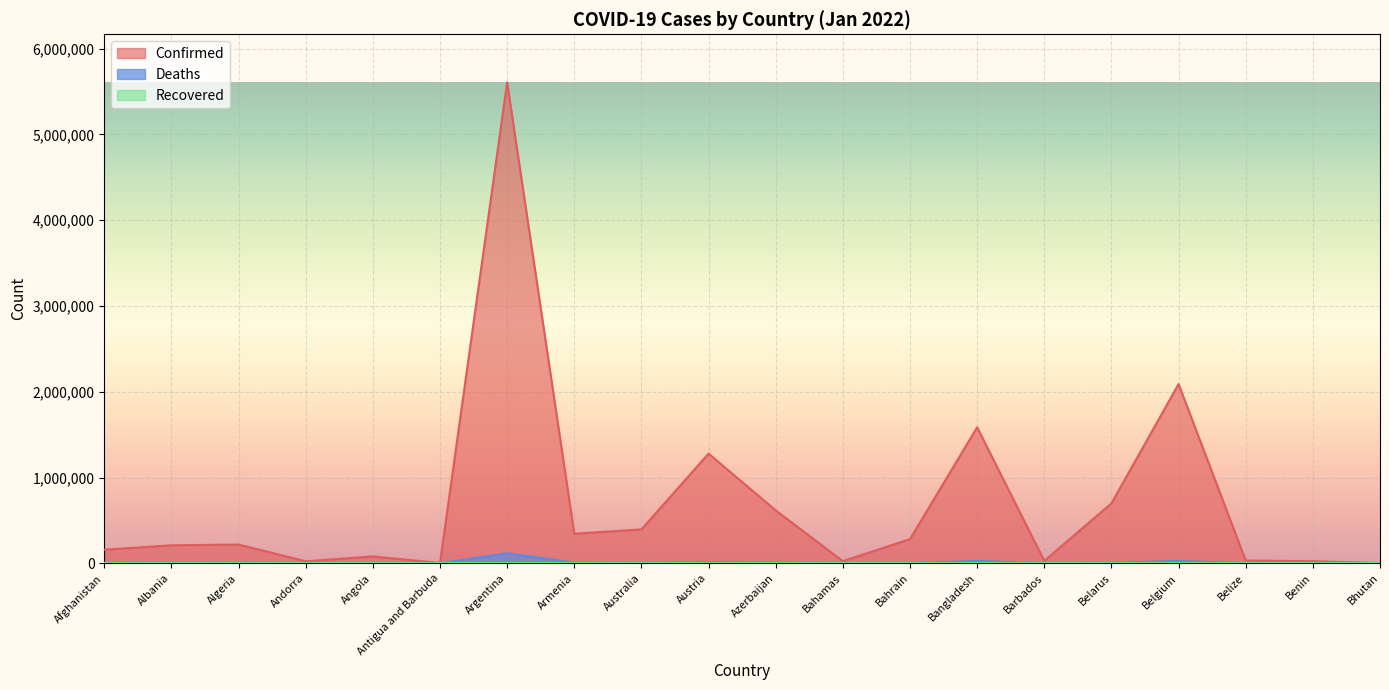

What is the difference between the Deaths values at Barbados and Belize?

338